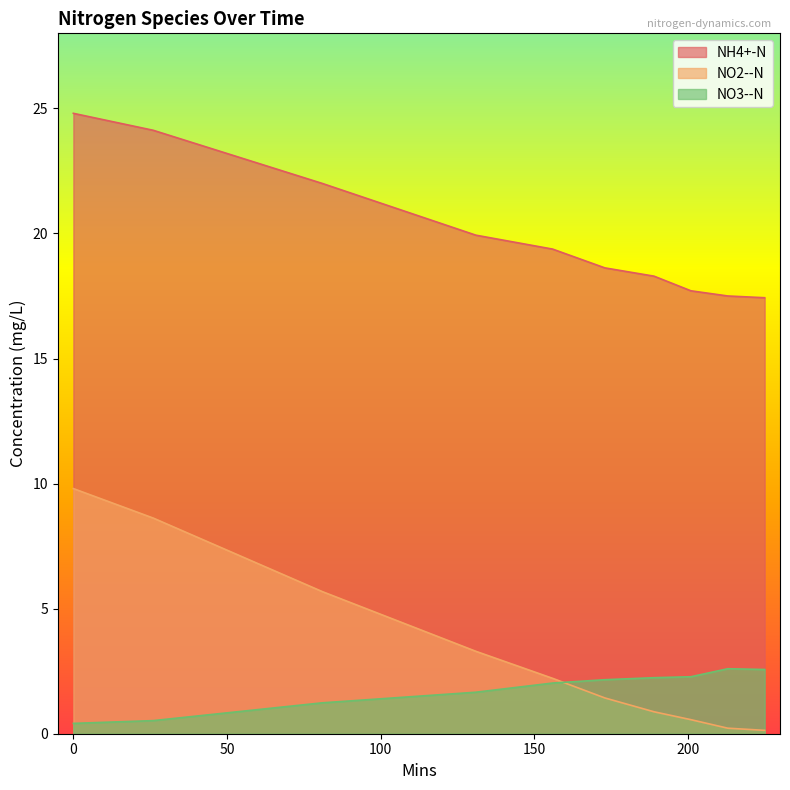

What is the total value across all series at 213?

20.3